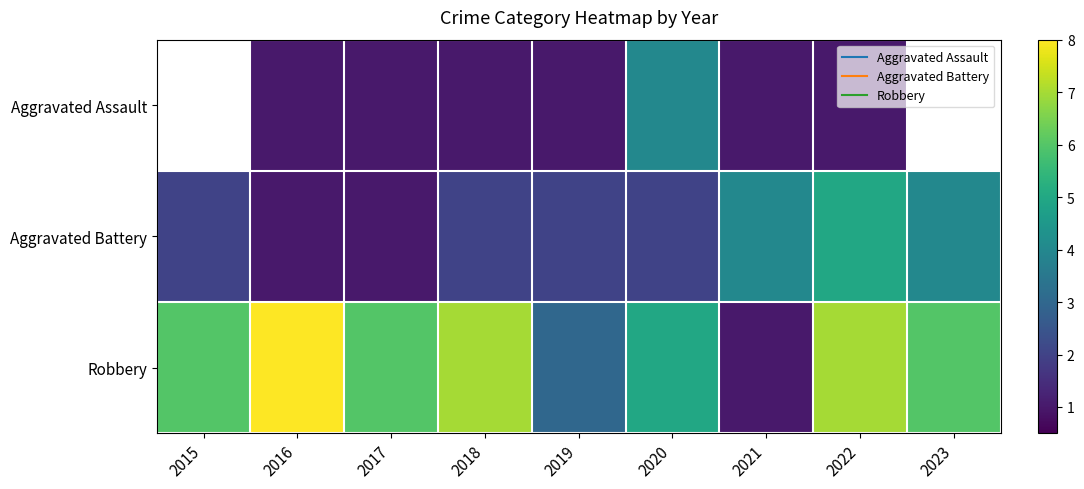

What is the spread (max minus min) of values at 2021?

3.0